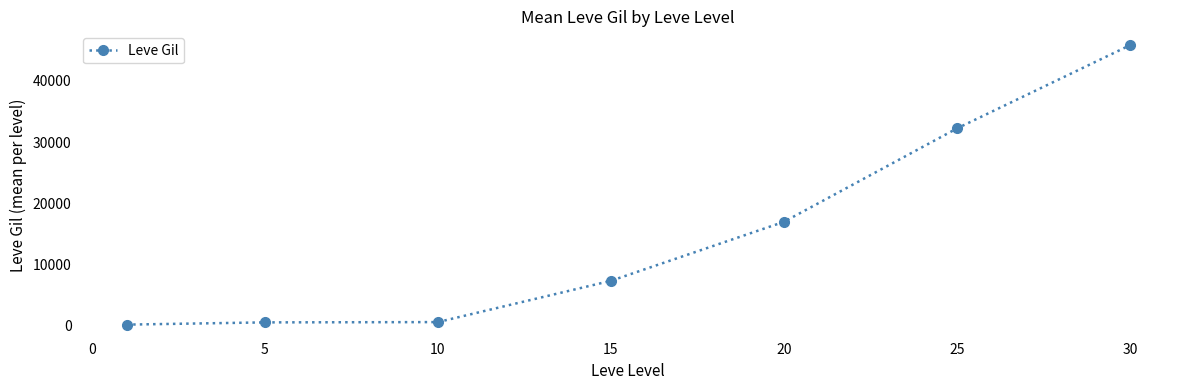

What is the value of the 7th point from the left?

45822.5